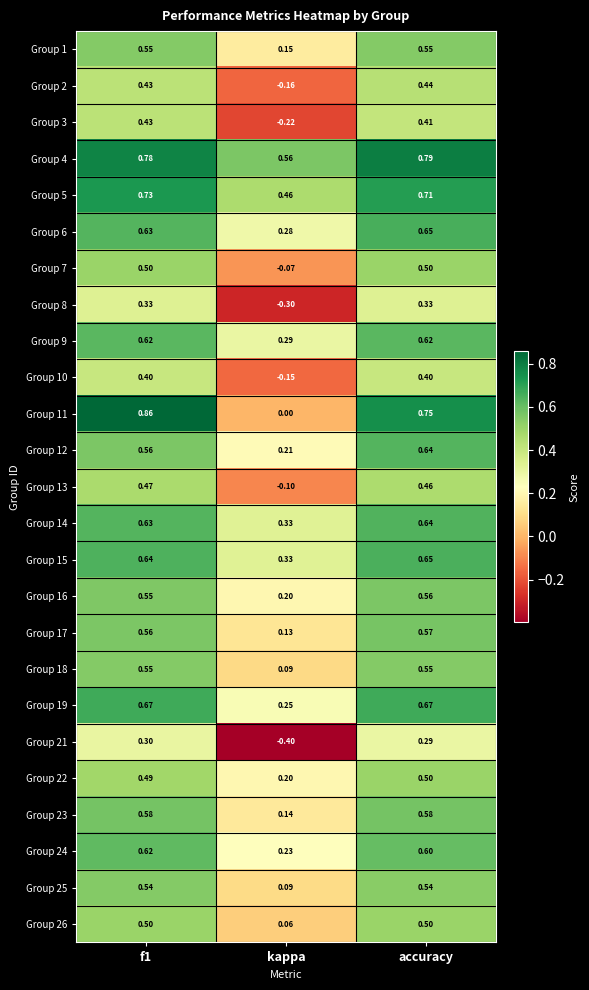

How many distinct data groups are displayed?

25